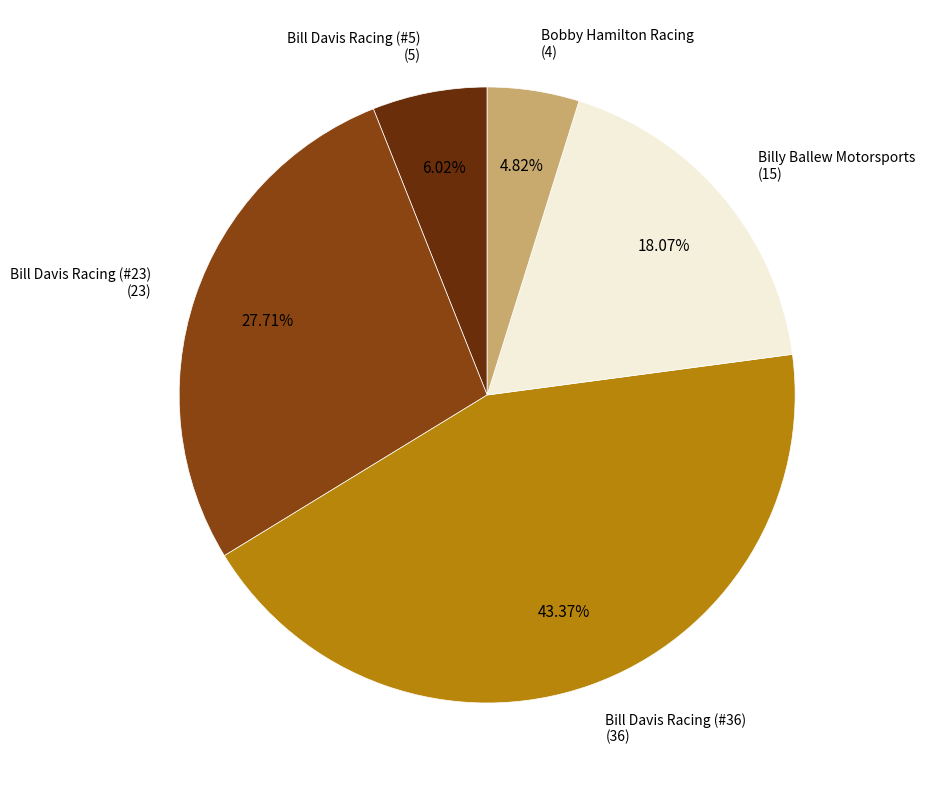

Does Bobby Hamilton Racing account for over 50% of the chart?

No